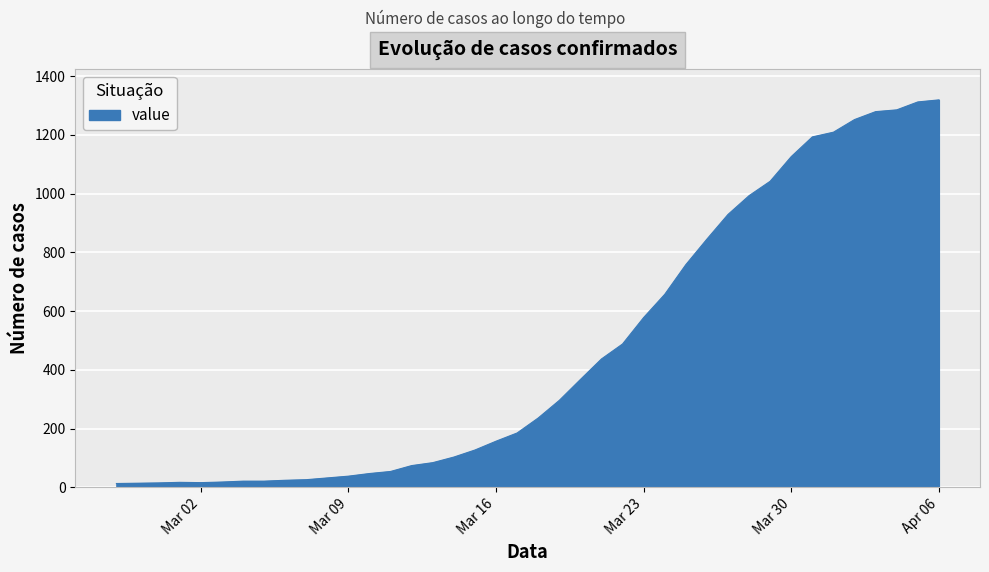

What is the greatest value displayed?

1319